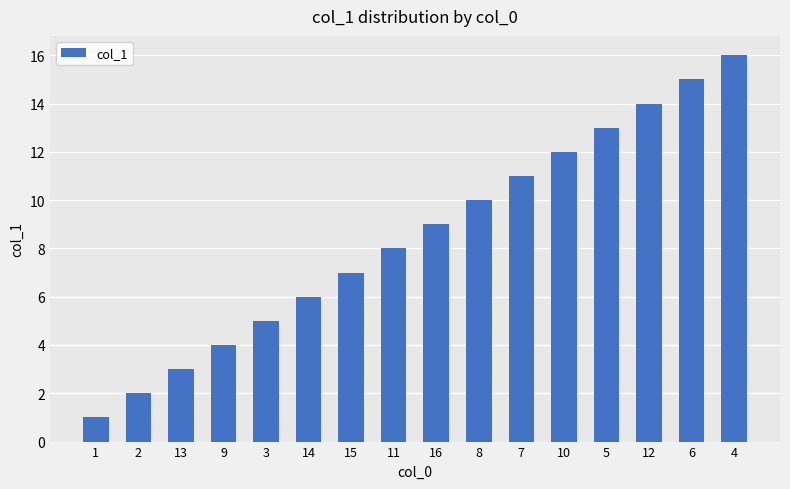

What position from the right is 15?

10